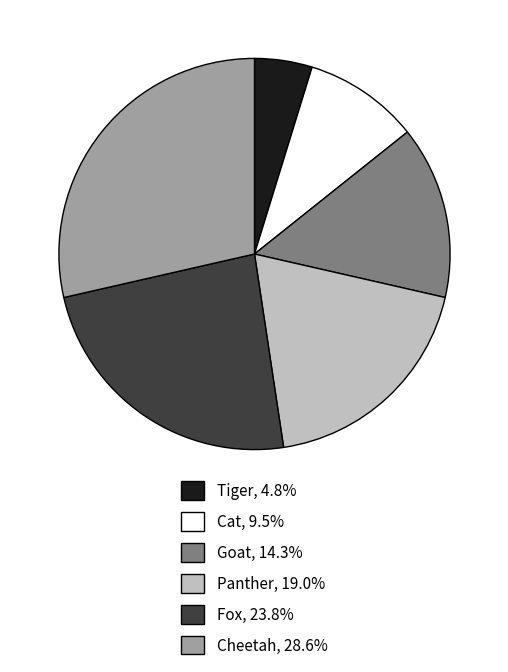

Which slice is the largest?

Cheetah